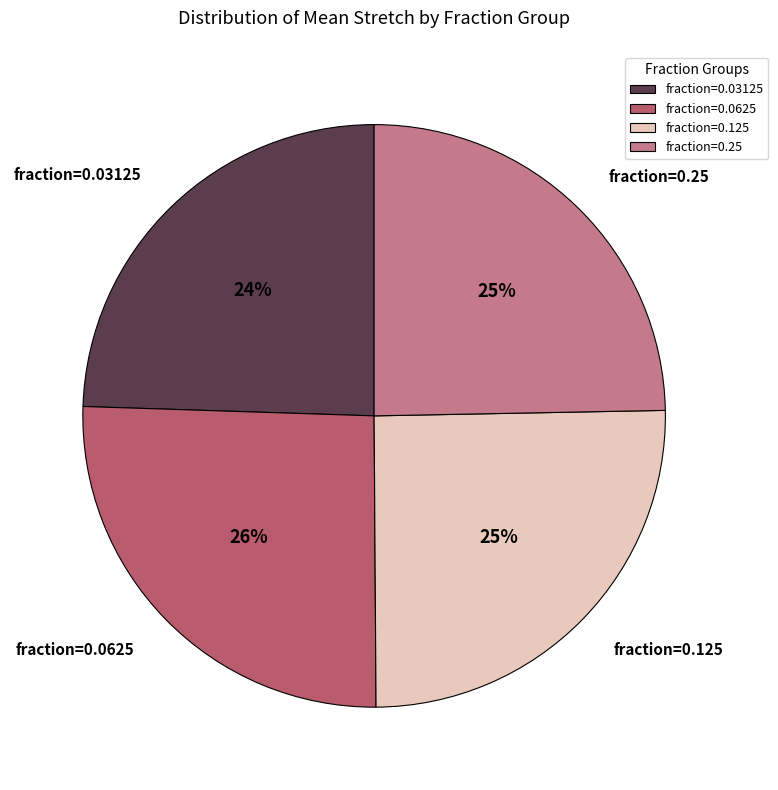

Is there a majority slice in this chart?

No